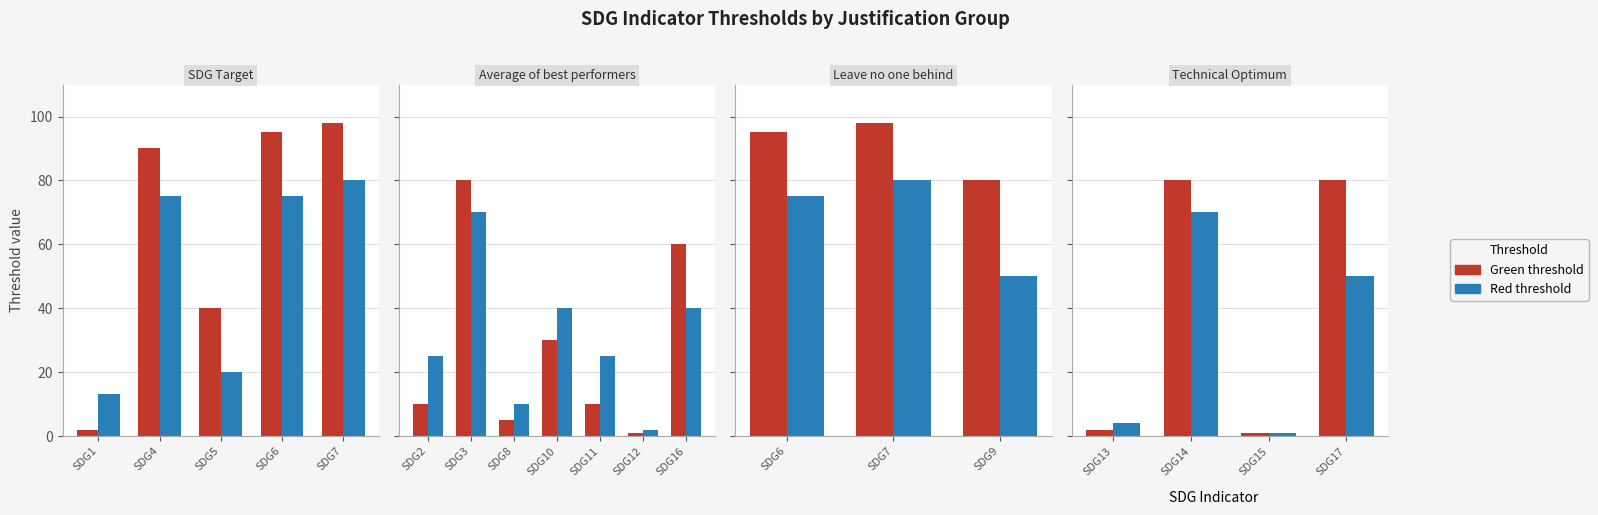

True or false: Red threshold has a value of 7.1 at SDG13.

False